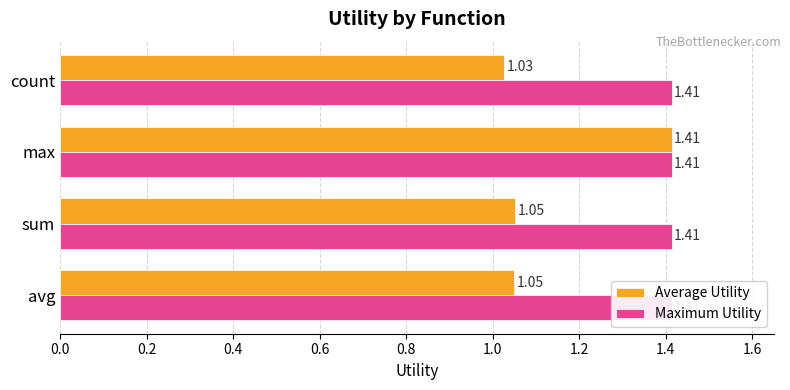

What is the sum of all Average Utility values?

4.5